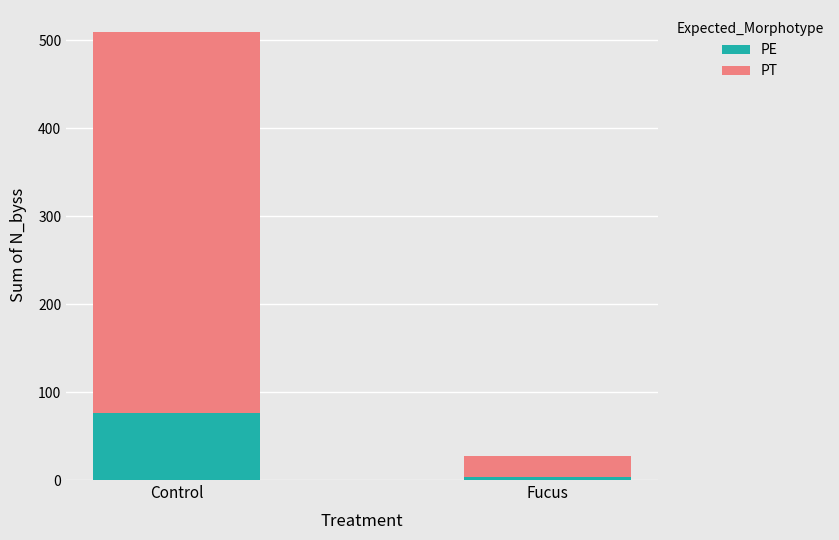

What is the approximate value of PE at Control, to the nearest 10?

80